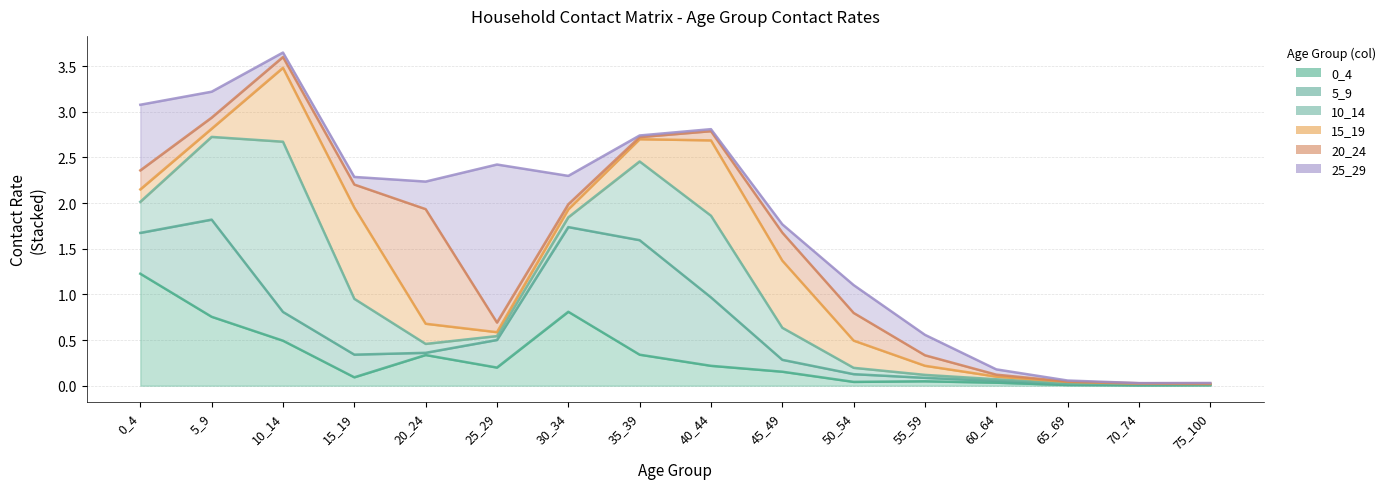

True or false: 20_24 and 15_19 cross at least once.

True